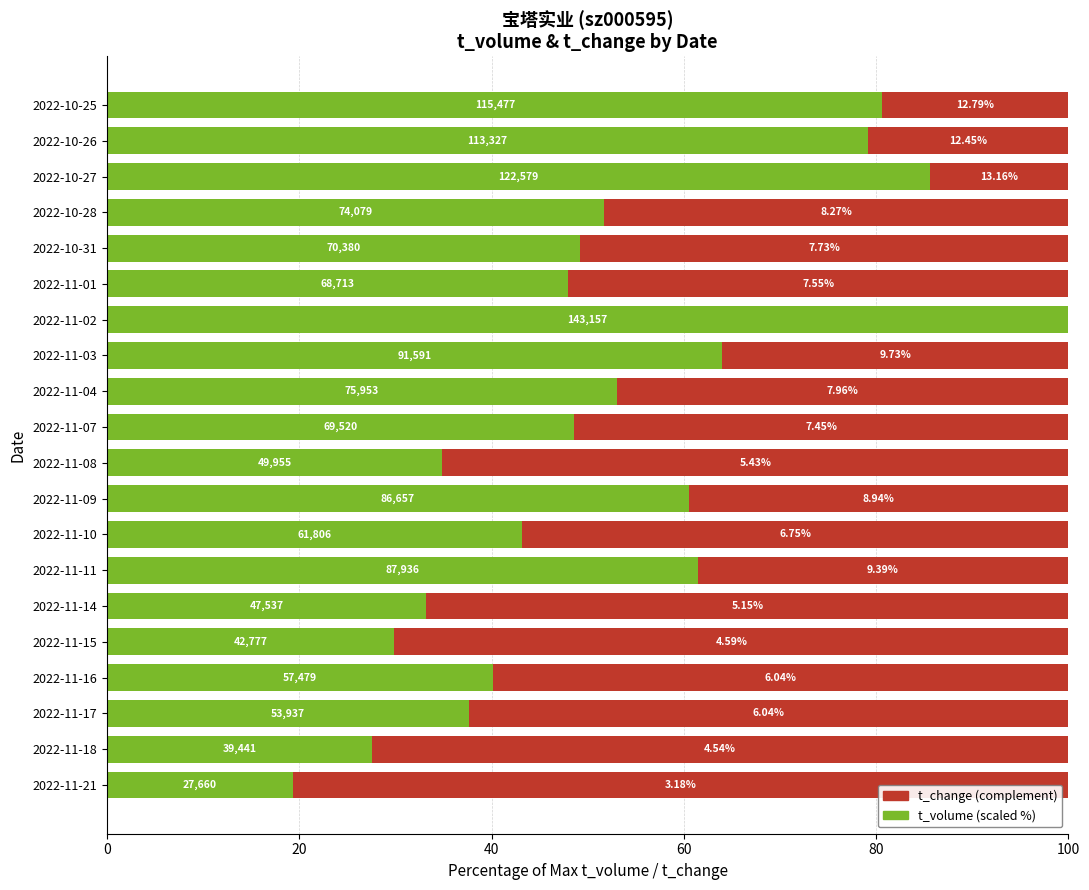

What are all the series names shown in the legend?

t_change (complement), t_volume (scaled %)